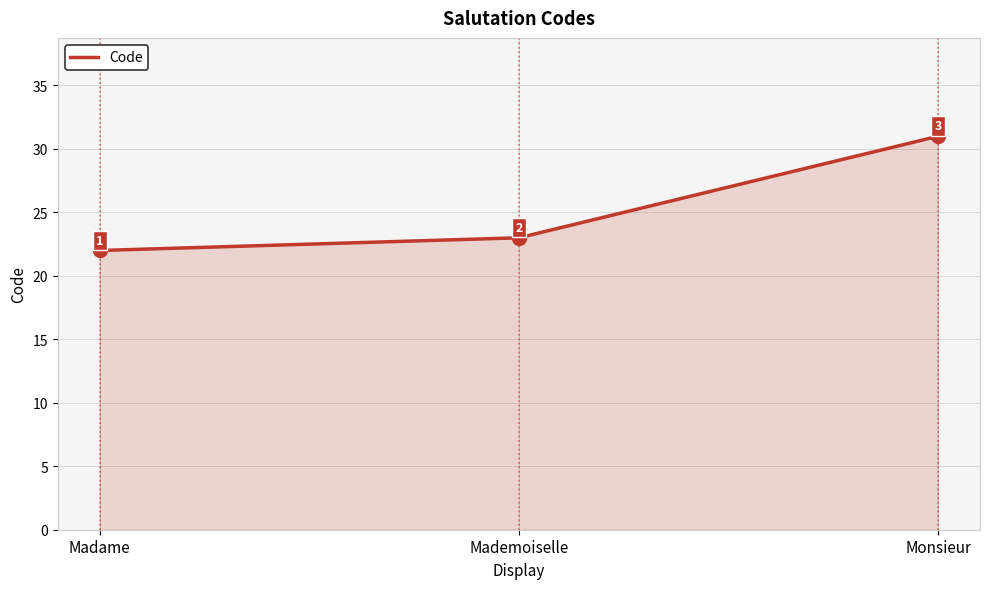

What is the ratio of the value at Mademoiselle to the value at Madame?

1.0